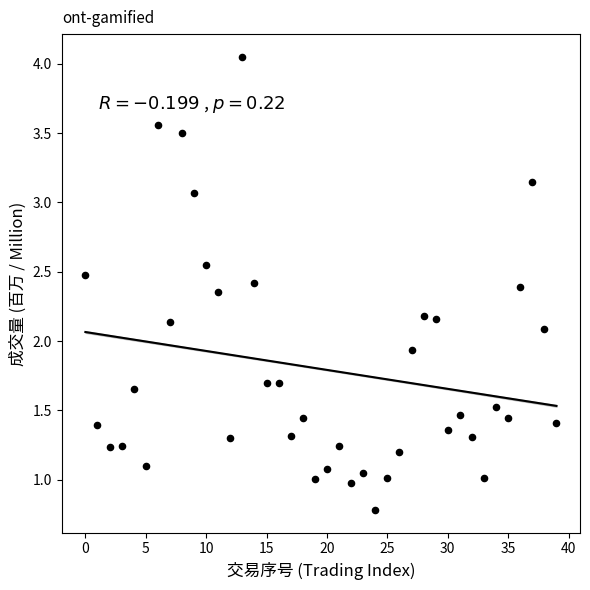

What is the range of Y values (max minus min)?

3.3